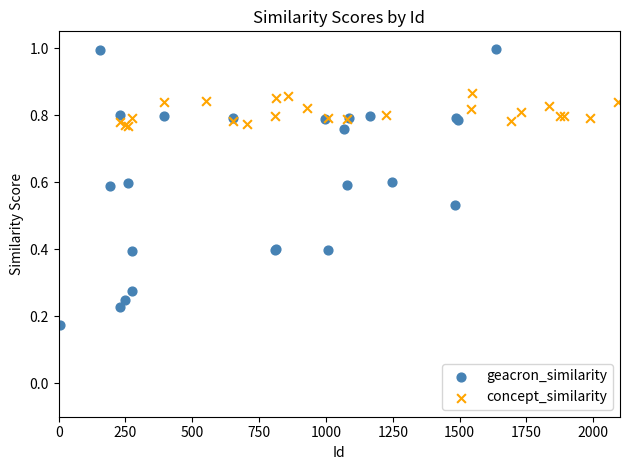

Which series contains the lowest Y value?

geacron_similarity